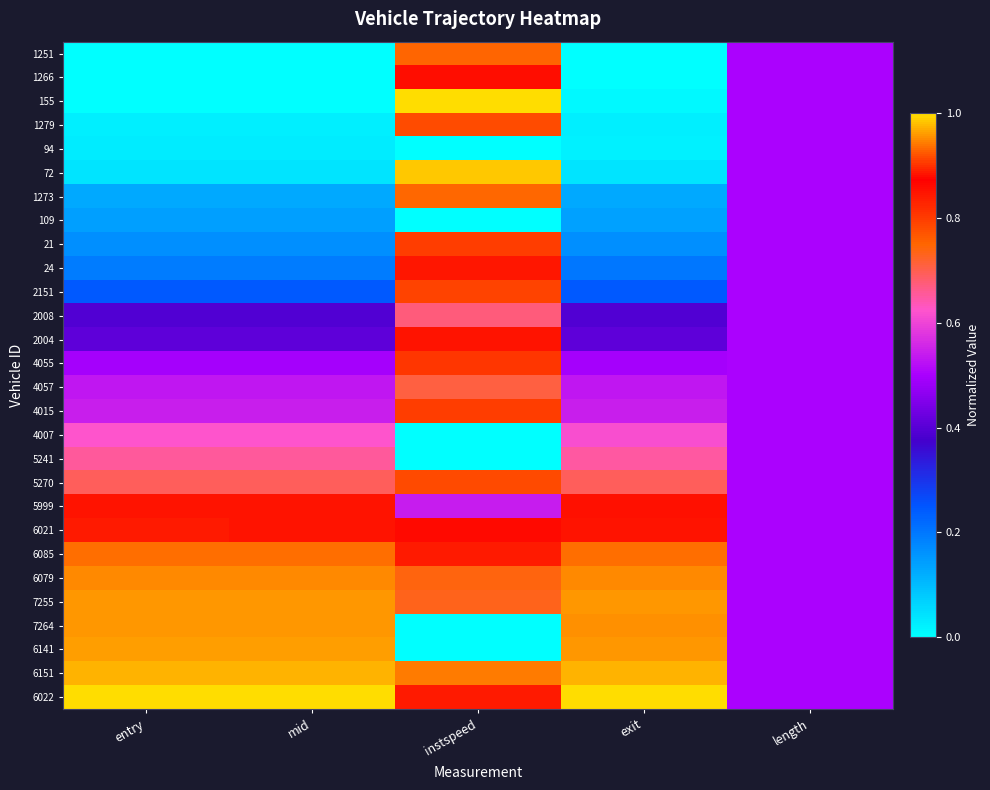

Rank the series by their maximum value, from lowest to highest.

94, 109, 4007, 5241, 2008, 4057, 1251, 5270, 2151, 4015, 4055, 24, 5999, 1266, 2004, 6021, 21, 1279, 1273, 6085, 6079, 7255, 7264, 6141, 6151, 72, 155, 6022